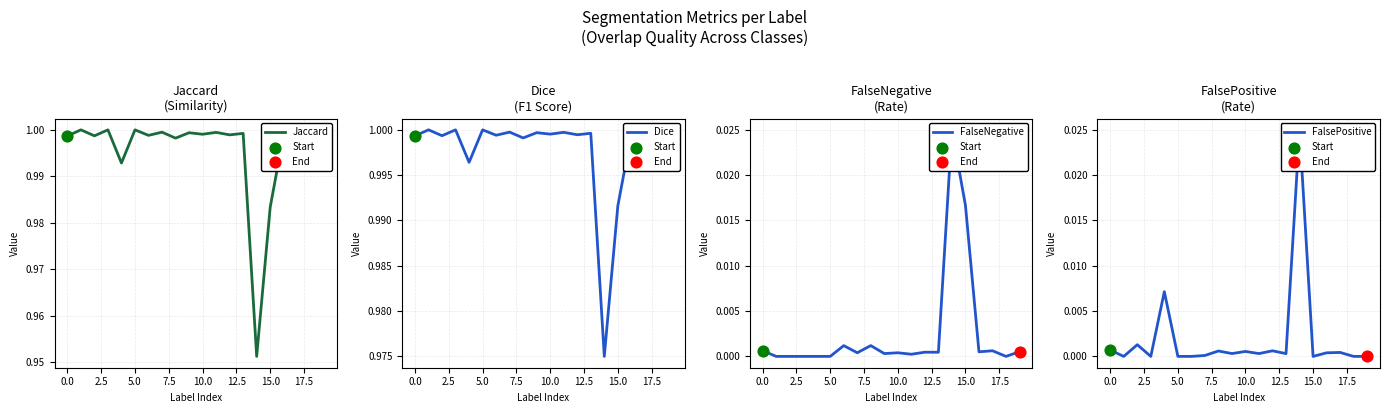

Which series has the largest total across all categories?

Dice